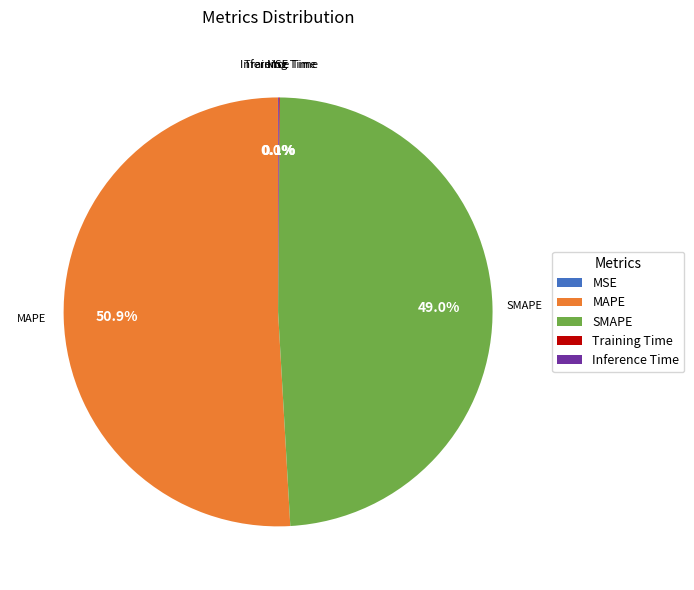

What percentage is NOT represented by SMAPE?

51.0%